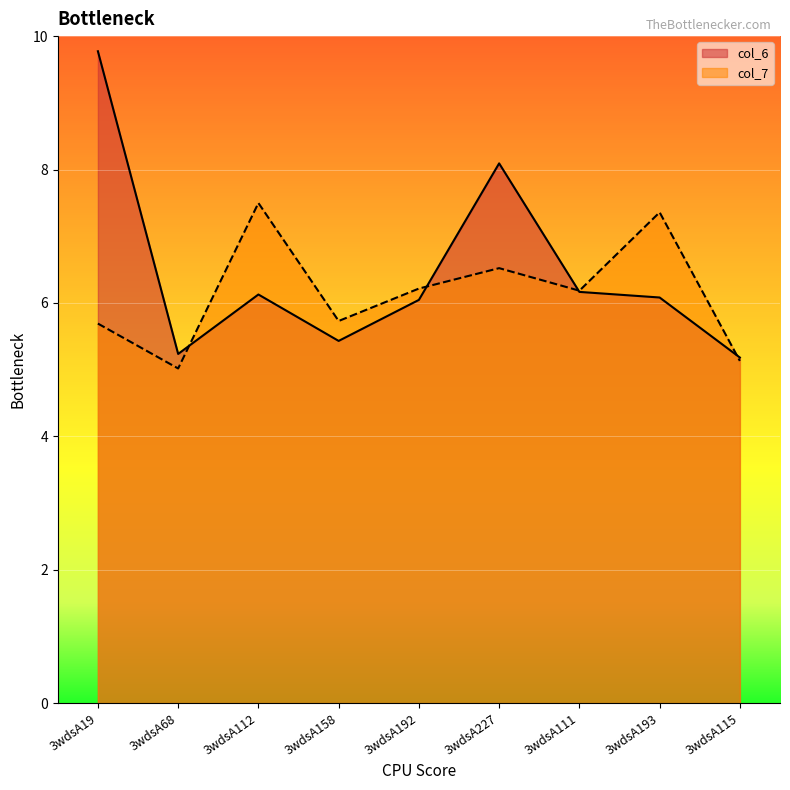

After their last crossing, which series has the higher values: col_6 or col_7?

col_6